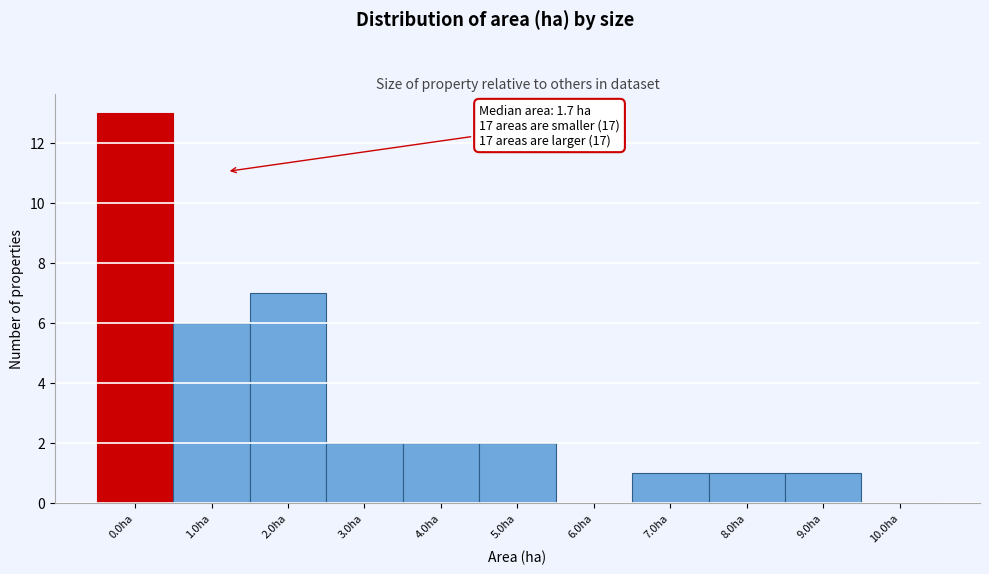

Reading right to left, what are all the values shown in this chart?

10.0ha=0	9.0ha=1	8.0ha=1	7.0ha=1	6.0ha=0	5.0ha=2	4.0ha=2	3.0ha=2	2.0ha=7	1.0ha=6	0.0ha=13